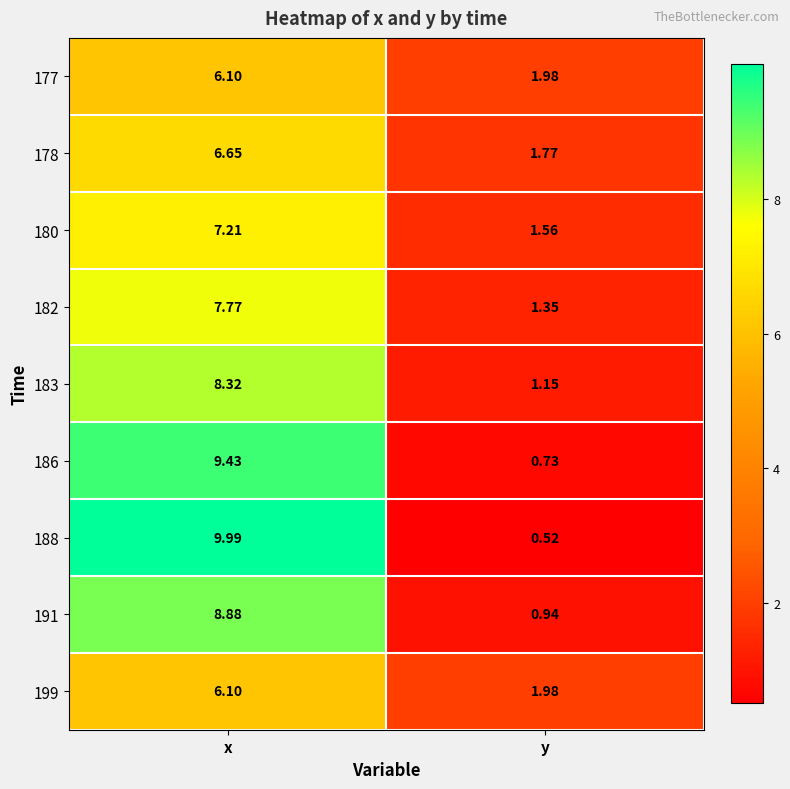

Where is 188 nearest to the value 5?

y